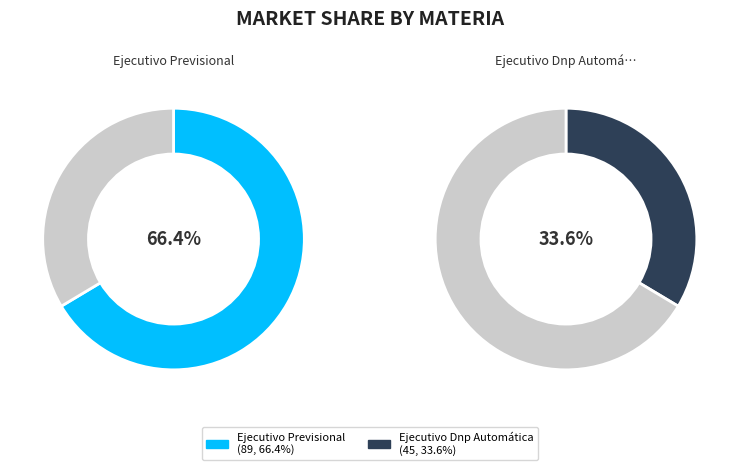

How many slices are in this pie chart?

2